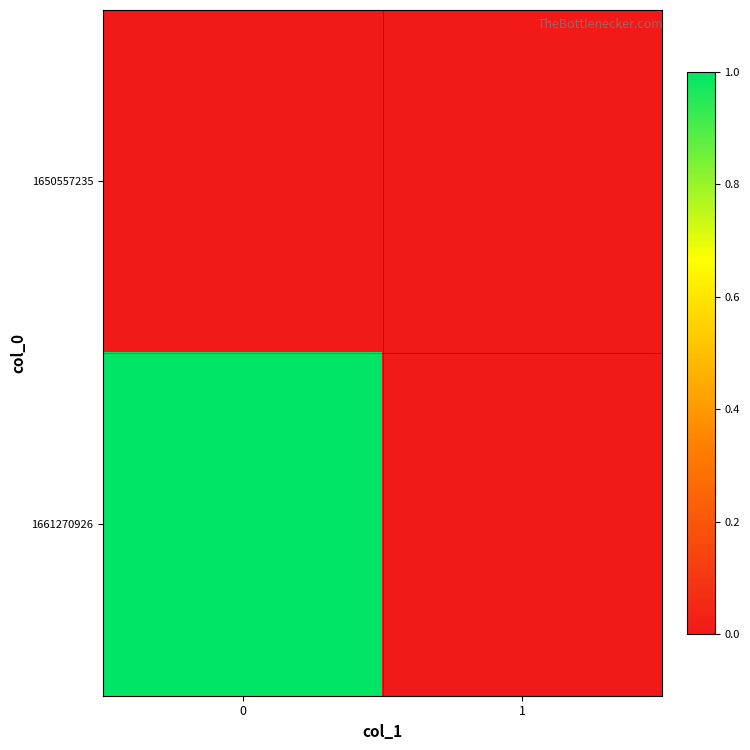

Reading left to right, transcribe all the data shown in this chart.

1650557235: 0=0	1=0
1661270926: 0=1	1=0